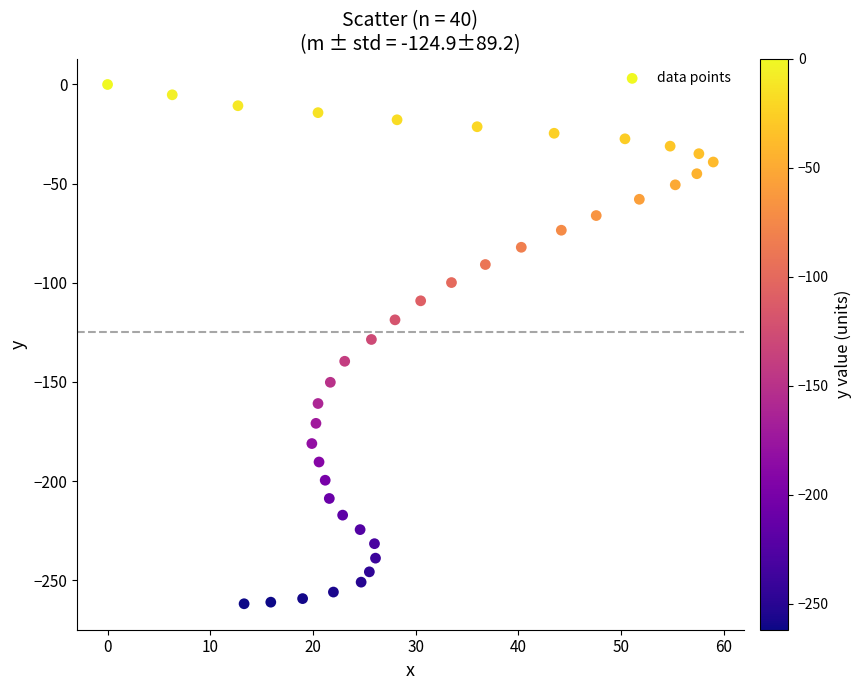

What is the range of Y values (max minus min)?

261.9